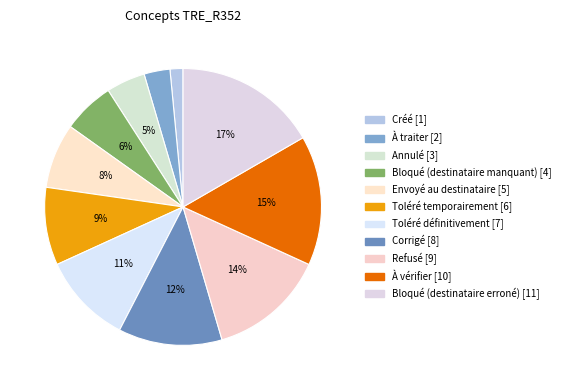

Approximately how many times larger is the value at Bloqué (destinataire manquant) compared to Toléré définitivement?

0.6